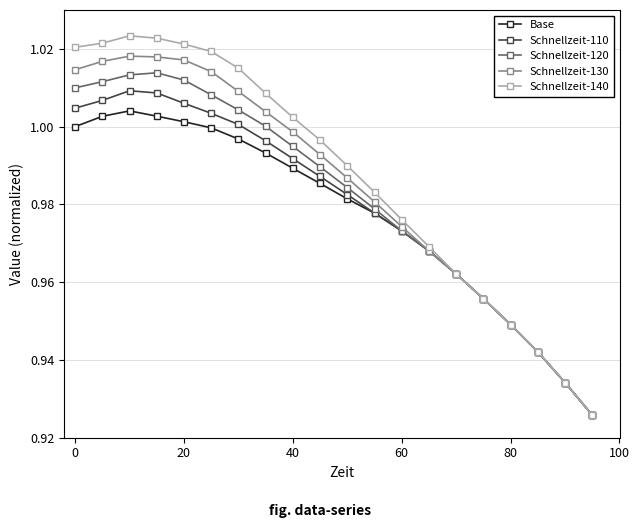

Which series has the largest range (max minus min)?

Schnellzeit-140